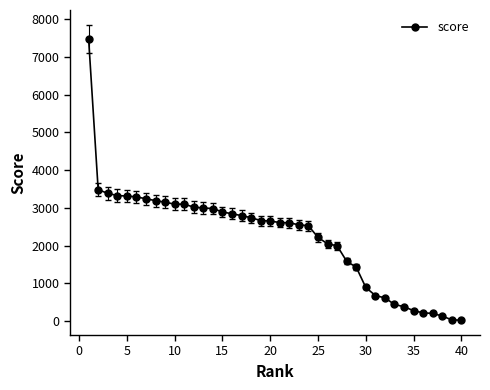

What is the maximum value shown in the chart?

7478.5